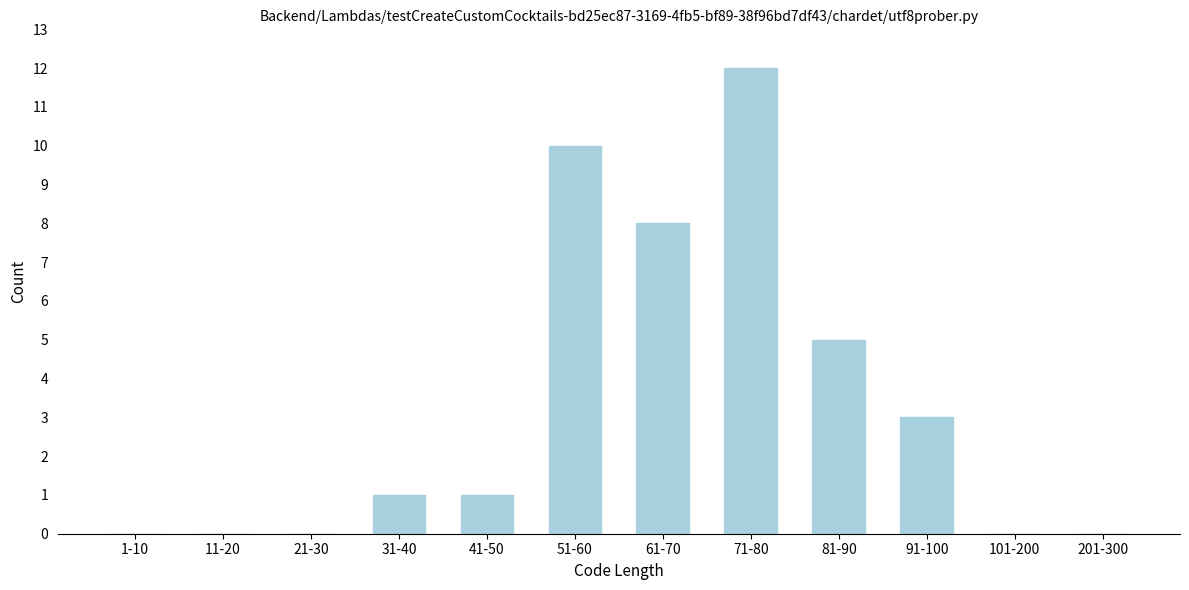

Reading right to left, what are all the values shown in this chart?

201-300=0	101-200=0	91-100=3	81-90=5	71-80=12	61-70=8	51-60=10	41-50=1	31-40=1	21-30=0	11-20=0	1-10=0